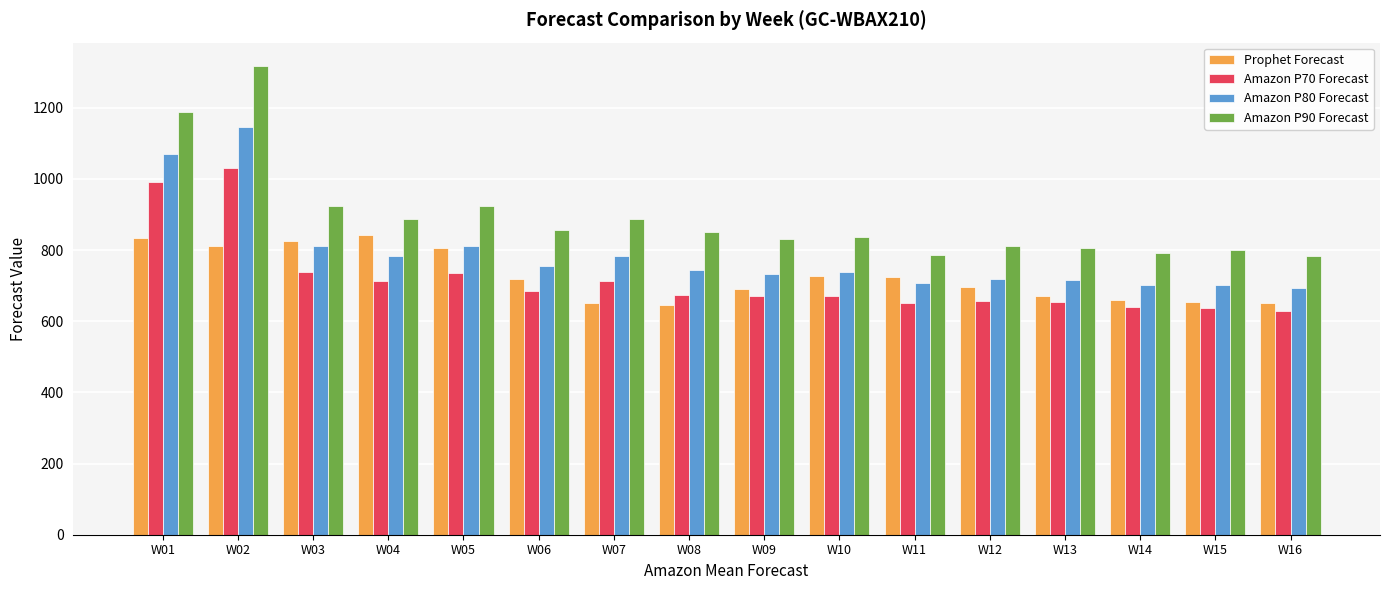

What is the average value of the Amazon P80 Forecast series?

788